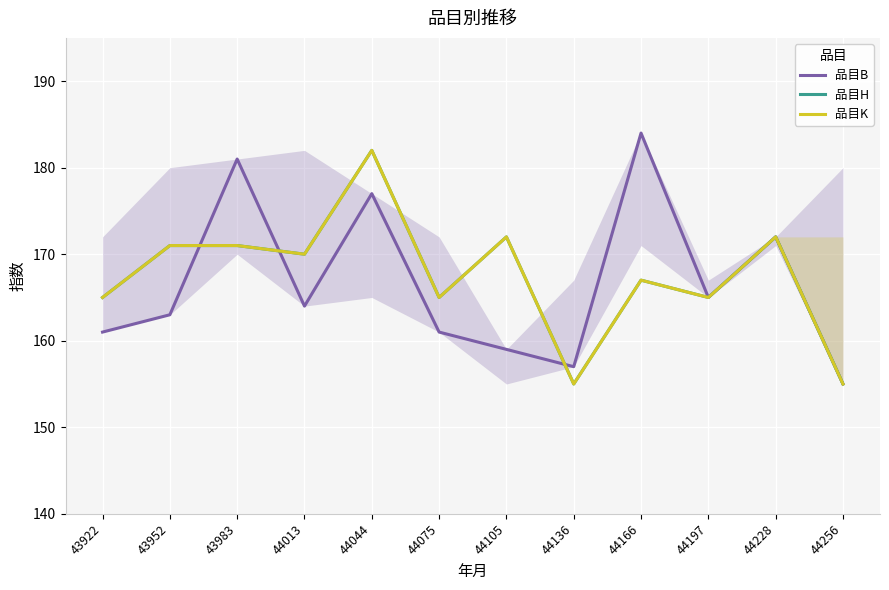

What is the minimum value shown in the chart?

155